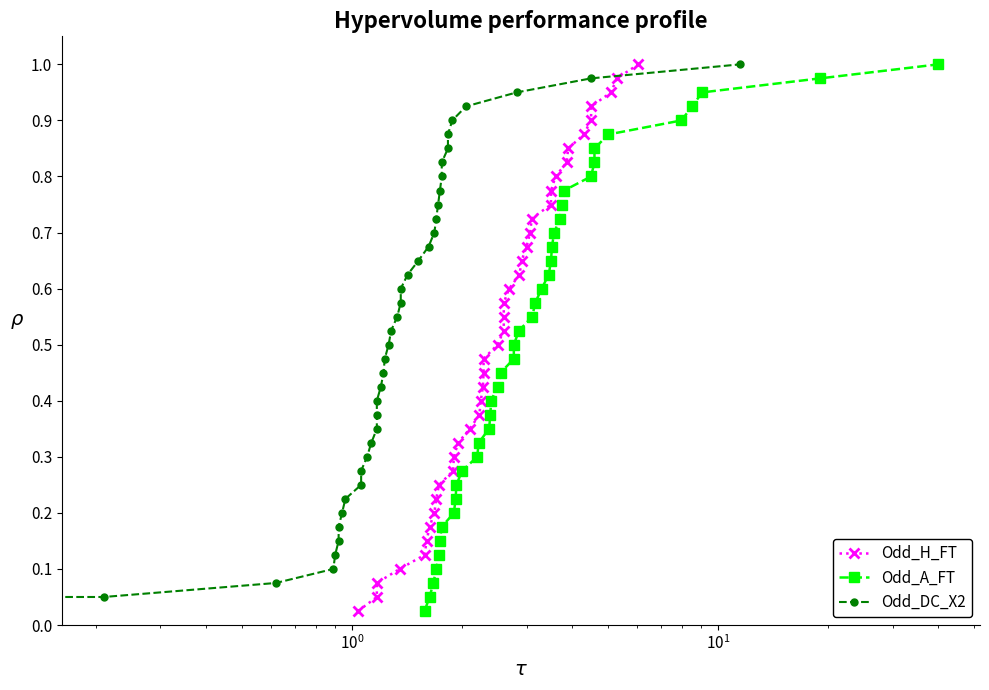

What is the maximum value for Odd_DC_X2?

1.0